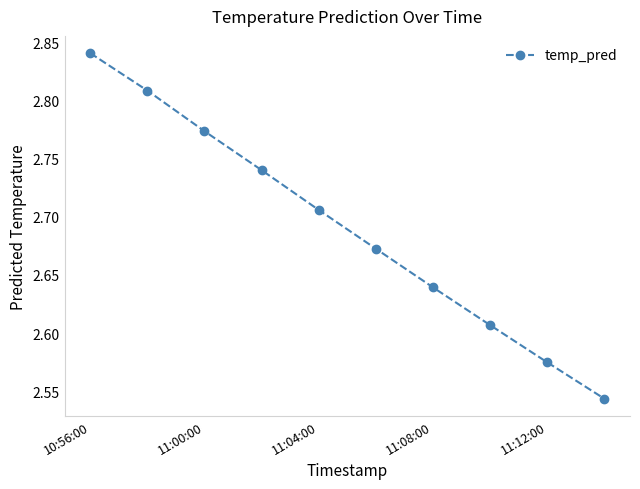

True or false: the data has more than 1 interior local peaks.

False